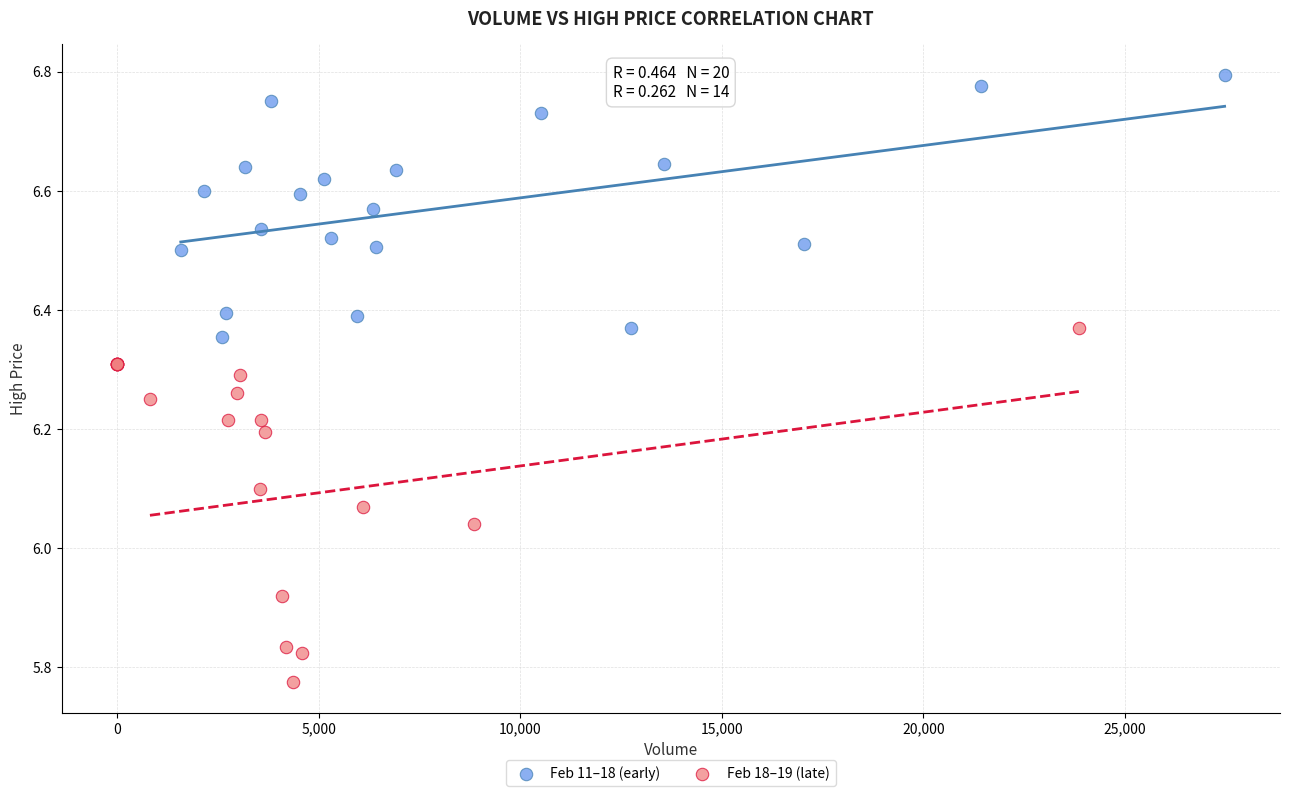

Which series reaches the minimum Y coordinate?

Feb 18–19 (late)